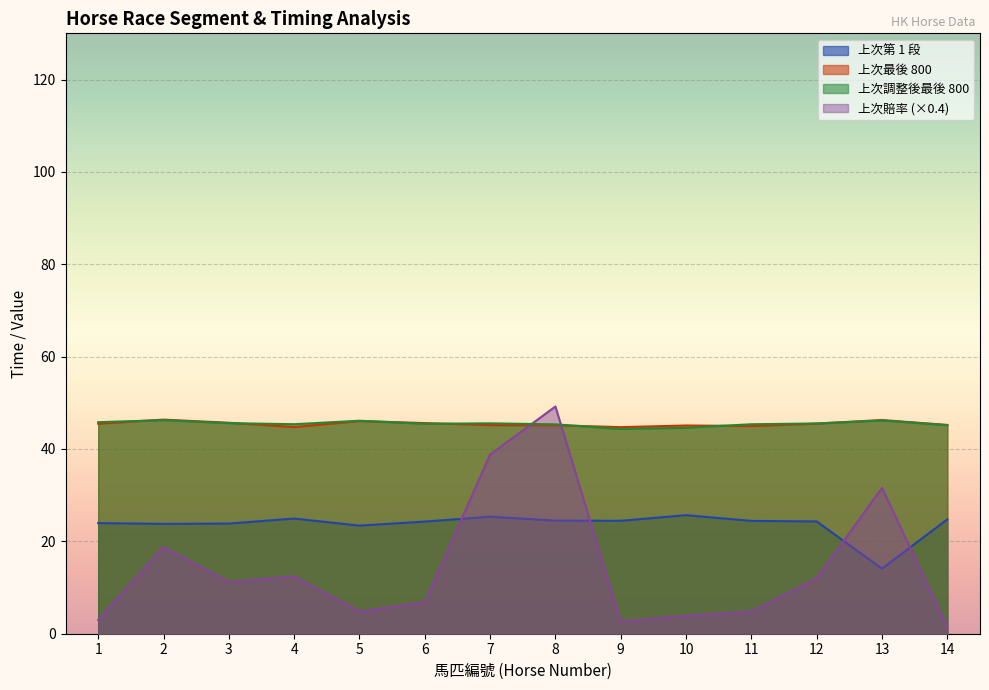

At which label does 上次調整後最後 800 first exceed 45?

1